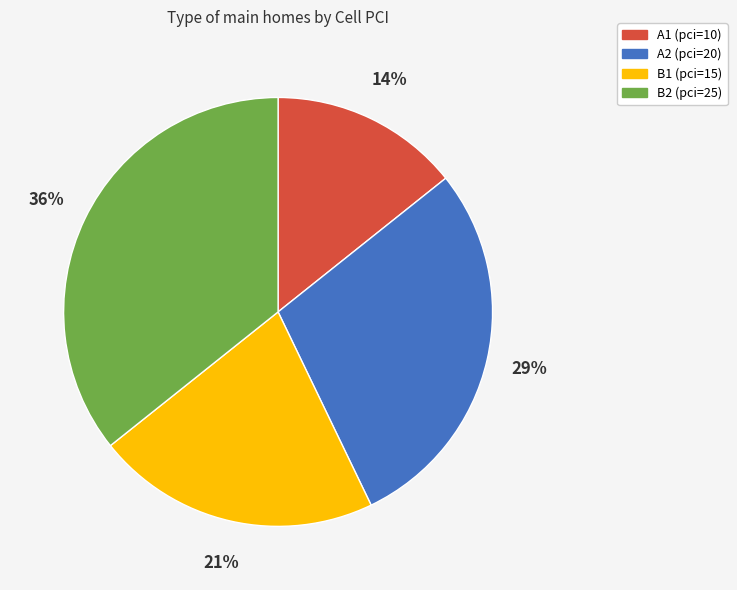

Is B2 (pci=25) the majority of the pie?

No